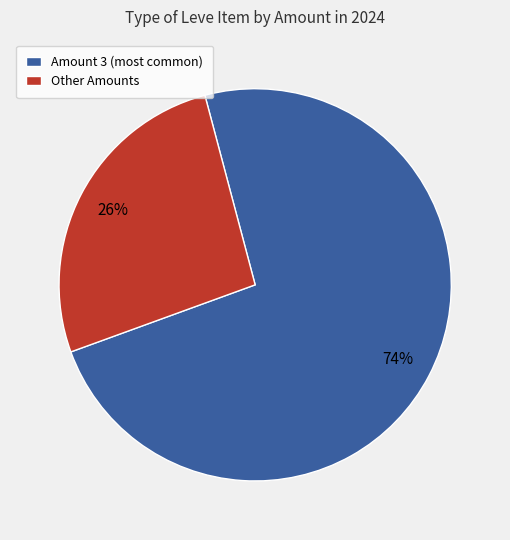

Is the sum of Other Amounts and Amount 3 (most common) greater than half?

Yes